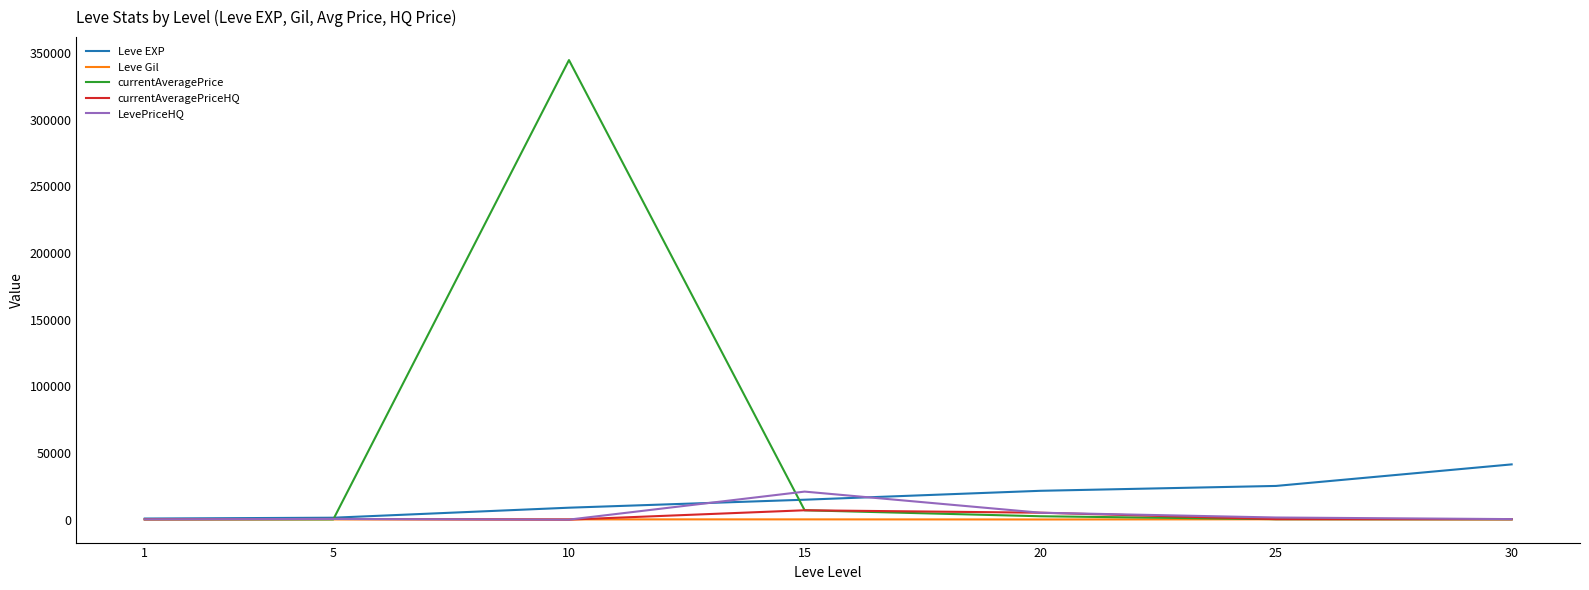

Which series has the widest spread of values?

currentAveragePrice